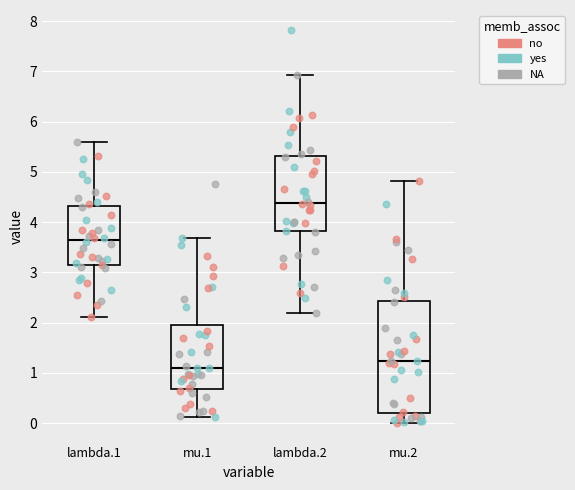

Reading left to right, read every box against the y-axis: the position of its median line, the range the box covers, and the ends of its whiskers. The values are not printed on the chart, so give them approximately, as read against the axis.

lambda.1: median 3.6, box 3.1 to 4.3, whiskers 2.1 to 5.6
mu.1: median 1.1, box 0.7 to 2.0, whiskers 0.1 to 3.7
lambda.2: median 4.4, box 3.8 to 5.3, whiskers 2.2 to 6.9
mu.2: median 1.2, box 0.2 to 2.4, whiskers 0.0 to 4.8